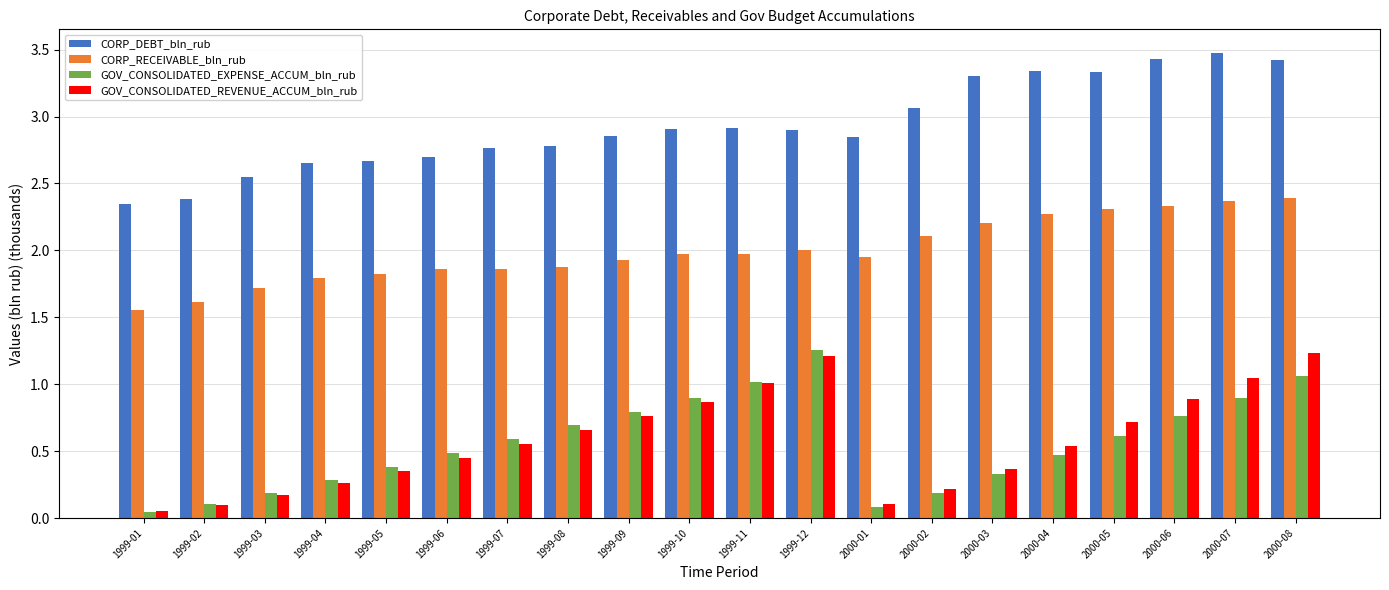

Rank the series at 2000-07 from highest to lowest value.

CORP_DEBT_bln_rub, CORP_RECEIVABLE_bln_rub, GOV_CONSOLIDATED_REVENUE_ACCUM_bln_rub, GOV_CONSOLIDATED_EXPENSE_ACCUM_bln_rub